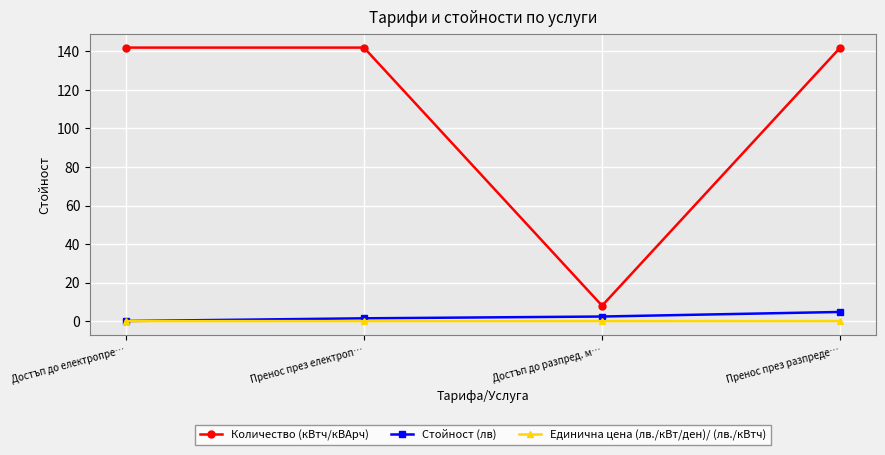

Is this an area chart (filled region under the line)?

No